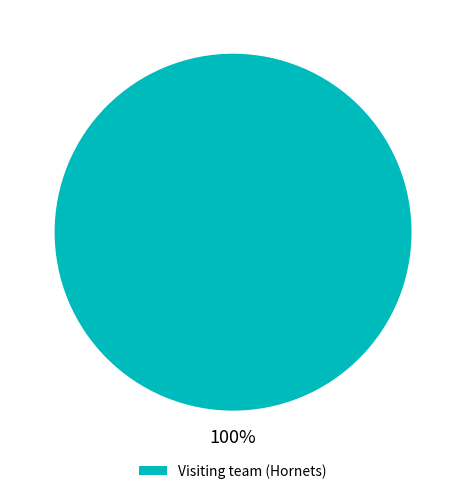

What is the majority slice?

Visiting team (Hornets)